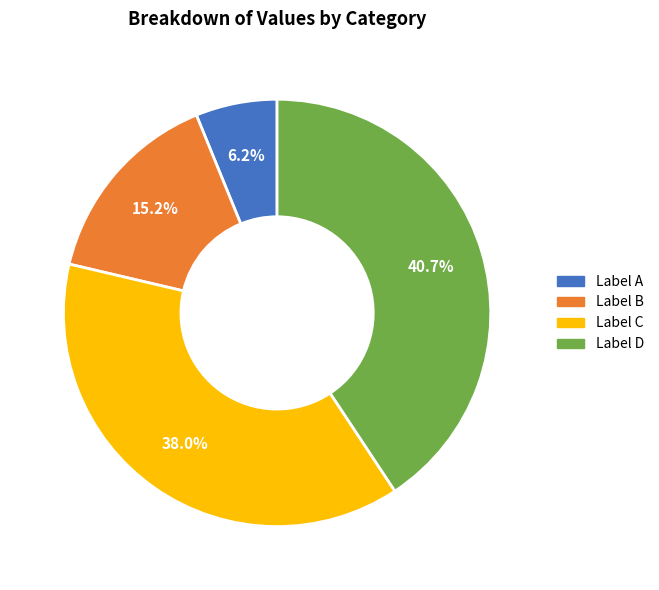

Is there a majority slice in this chart?

No